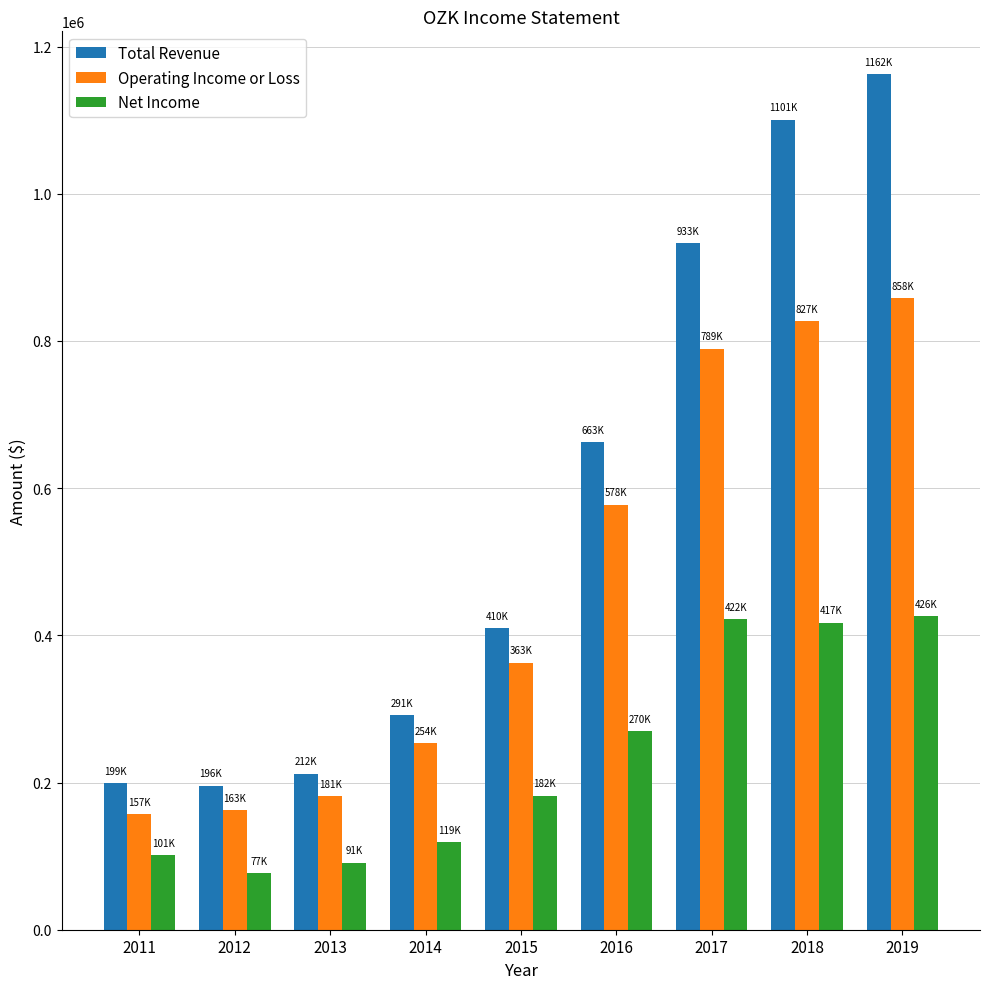

Where is Total Revenue nearest to the value 679200?

2016